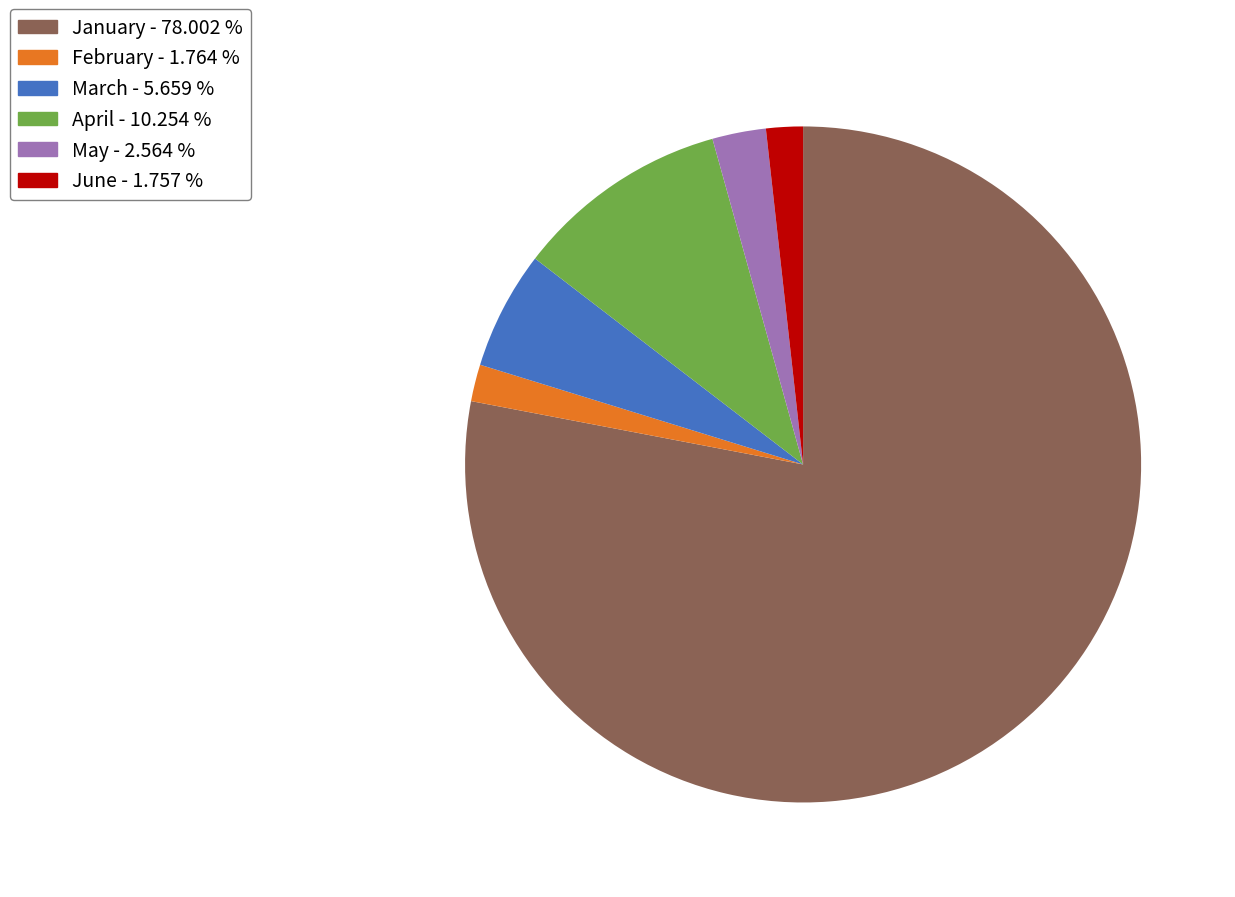

Is the sum of March - 5.659 % and June - 1.757 % greater than half?

No